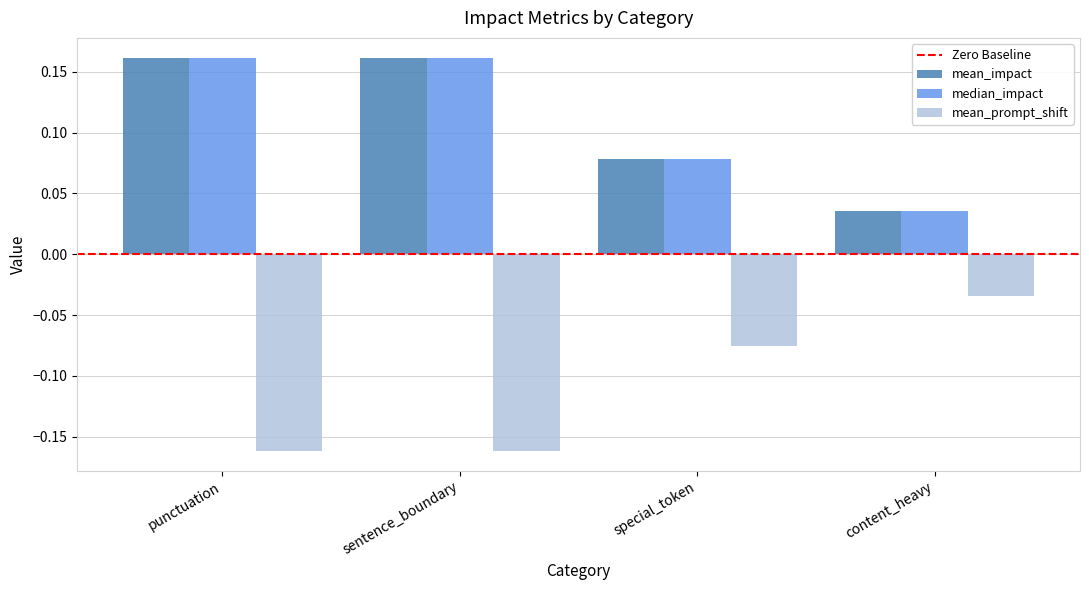

Is it true that mean_impact equals 0.0 at sentence_boundary?

False